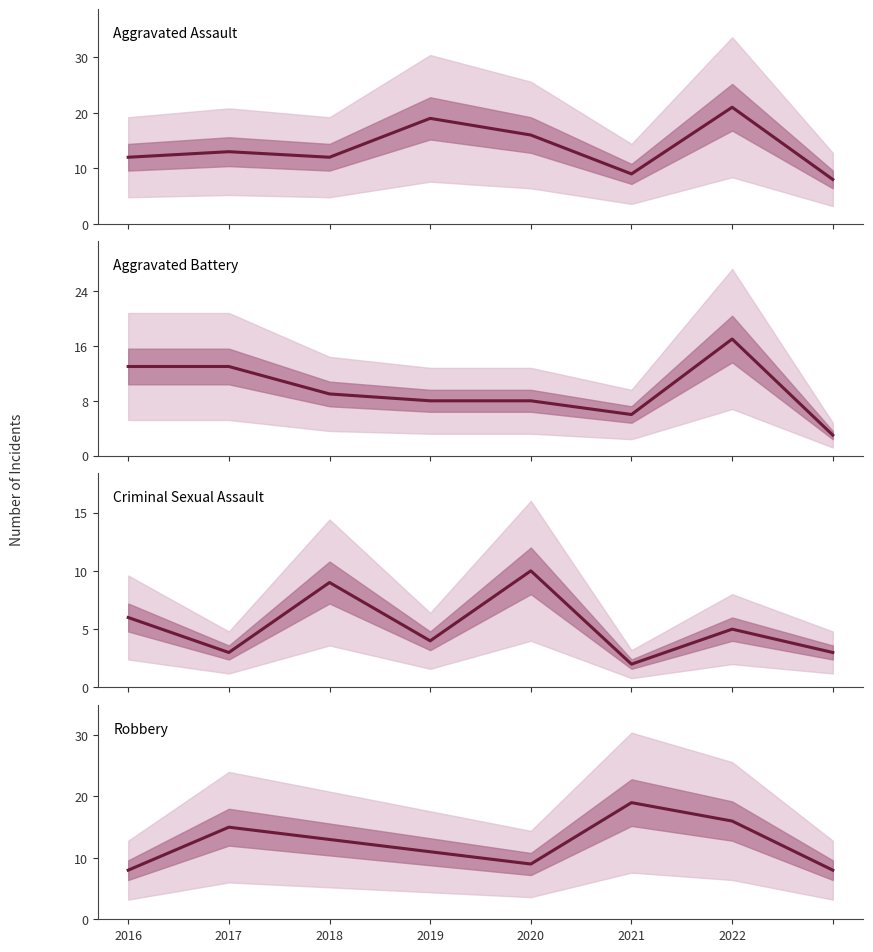

What is the sum of all Criminal Sexual Assault values?

42